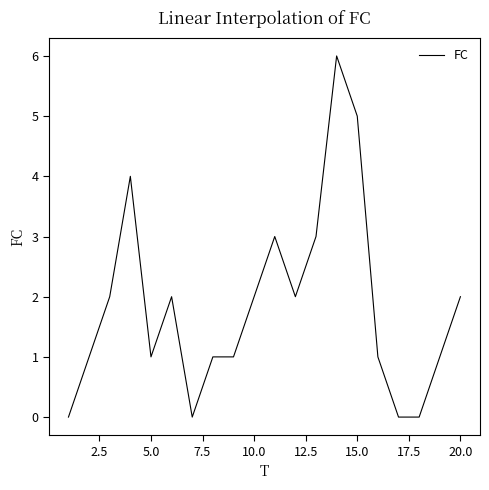

How many values are below 2?

10